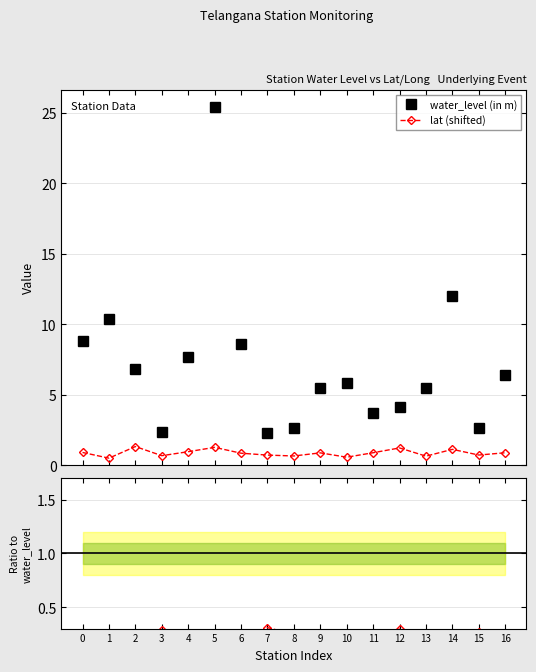

Which series has the largest total across all categories?

water_level (in m)